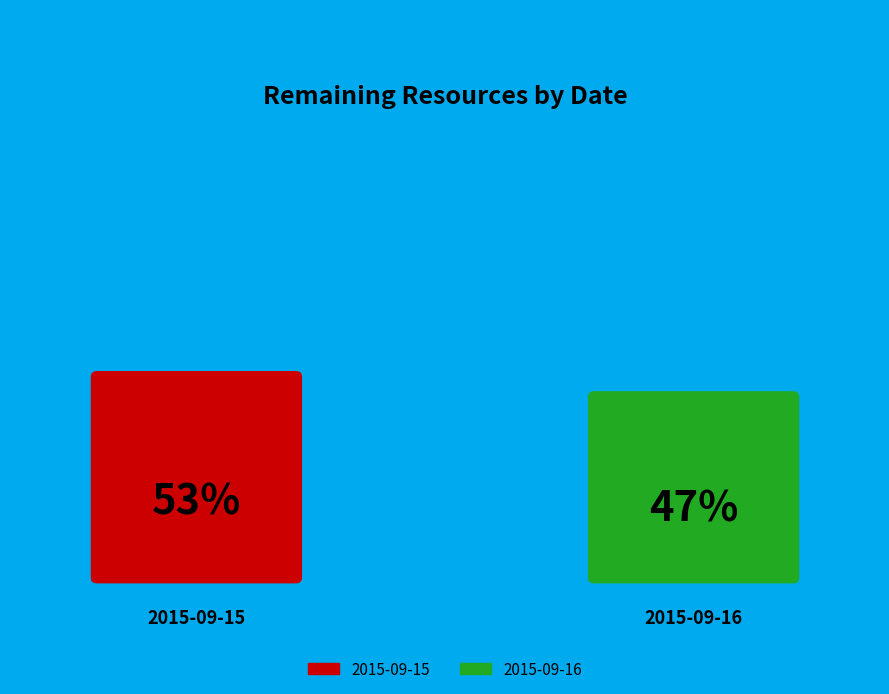

True or false: 190 accounts for 47% of the total.

True